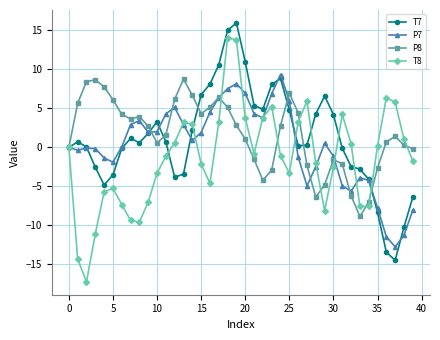

How many series are shown in this chart?

4